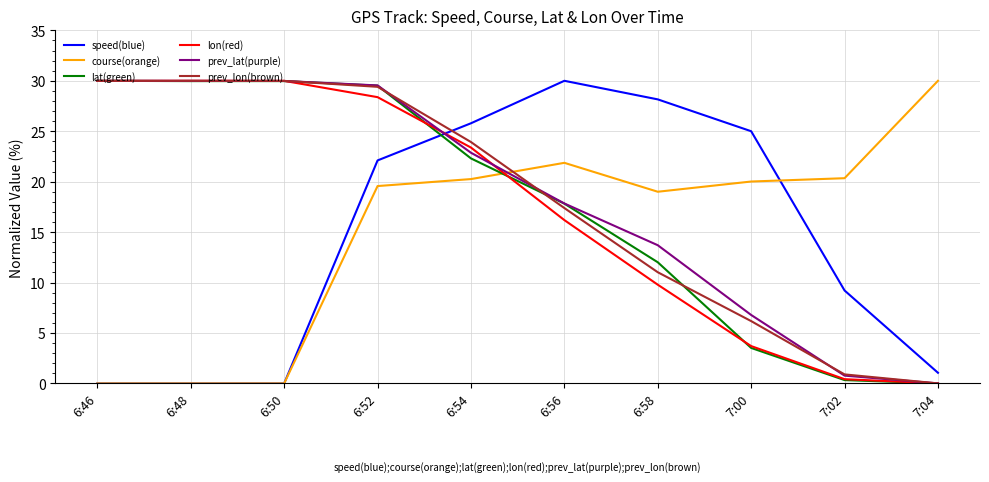

True or false: course(orange) has a value of 32.6 at 6:56.

False